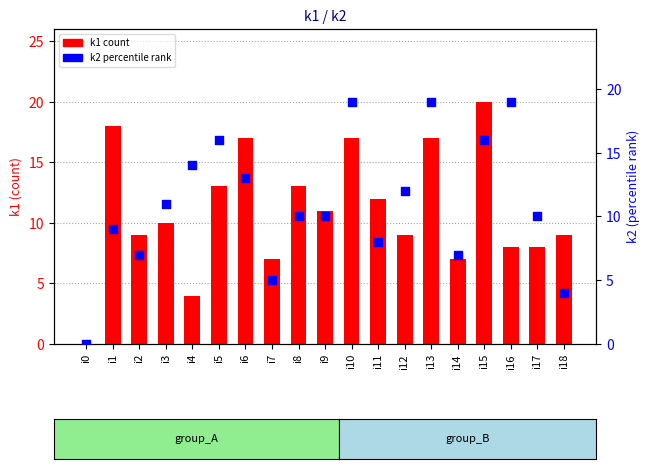

Which series has the largest total across all categories?

k1 count